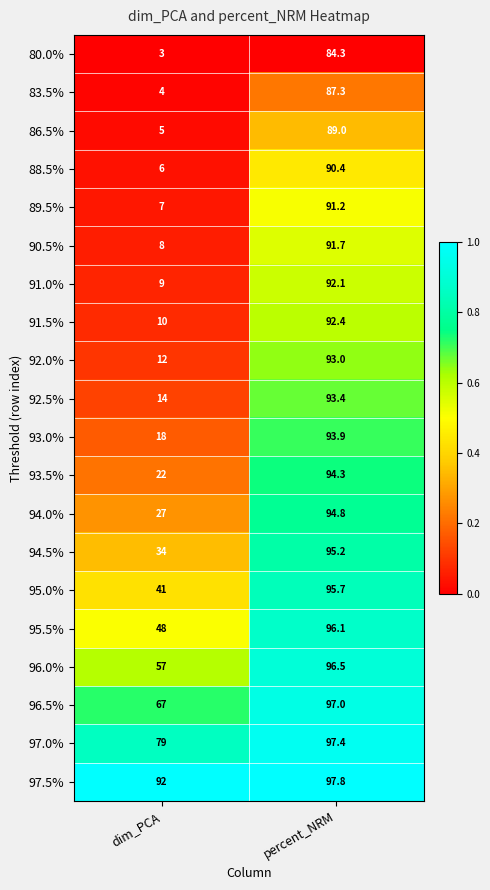

Which series changed the most between dim_PCA and percent_NRM?

88.5%